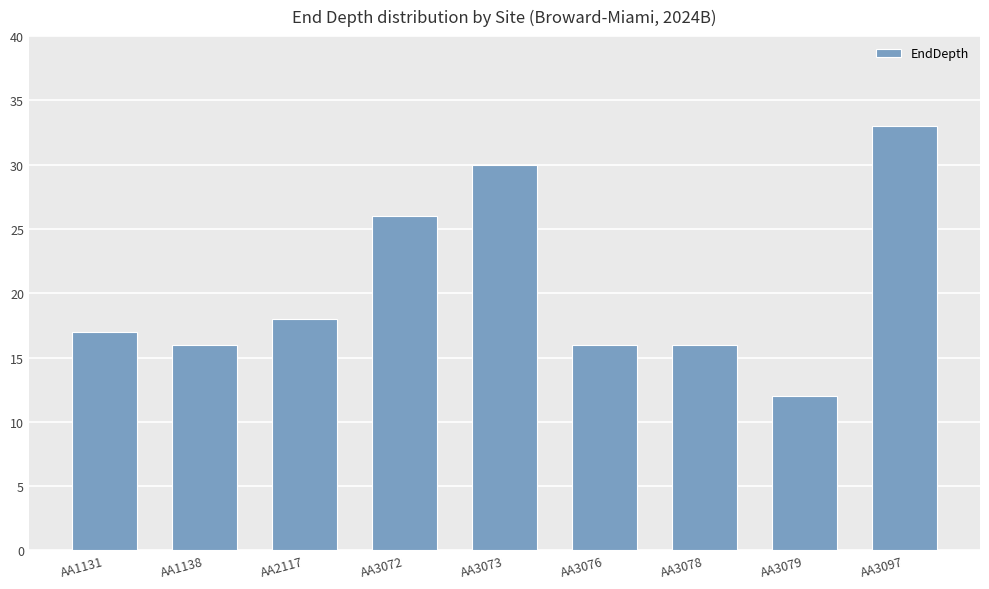

Read the value at AA3079.

12